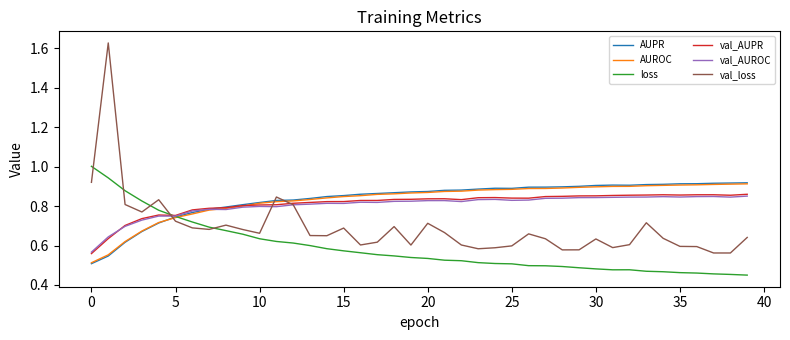

Reading right to left, what are all the values shown in this chart?

AUPR: 0.9	0.9	0.9	0.9	0.9	0.9	0.9	0.9	0.9	0.9	0.9	0.9	0.9	0.9	0.9	0.9	0.9	0.9	0.9	0.9	0.9	0.9	0.9	0.9	0.9	0.8	0.8	0.8	0.8	0.8	0.8	0.8	0.8	0.8	0.7	0.7	0.7	0.6	0.5	0.5
AUROC: 0.9	0.9	0.9	0.9	0.9	0.9	0.9	0.9	0.9	0.9	0.9	0.9	0.9	0.9	0.9	0.9	0.9	0.9	0.9	0.9	0.9	0.9	0.9	0.9	0.8	0.8	0.8	0.8	0.8	0.8	0.8	0.8	0.8	0.8	0.7	0.7	0.7	0.6	0.6	0.5
loss: 0.4	0.5	0.5	0.5	0.5	0.5	0.5	0.5	0.5	0.5	0.5	0.5	0.5	0.5	0.5	0.5	0.5	0.5	0.5	0.5	0.5	0.5	0.6	0.6	0.6	0.6	0.6	0.6	0.6	0.6	0.7	0.7	0.7	0.7	0.7	0.8	0.8	0.9	0.9	1.0
val_AUPR: 0.9	0.9	0.9	0.9	0.9	0.9	0.9	0.9	0.9	0.9	0.9	0.8	0.8	0.8	0.8	0.8	0.8	0.8	0.8	0.8	0.8	0.8	0.8	0.8	0.8	0.8	0.8	0.8	0.8	0.8	0.8	0.8	0.8	0.8	0.8	0.8	0.7	0.7	0.6	0.6
val_AUROC: 0.9	0.8	0.8	0.8	0.8	0.8	0.8	0.8	0.8	0.8	0.8	0.8	0.8	0.8	0.8	0.8	0.8	0.8	0.8	0.8	0.8	0.8	0.8	0.8	0.8	0.8	0.8	0.8	0.8	0.8	0.8	0.8	0.8	0.8	0.7	0.7	0.7	0.7	0.6	0.6
val_loss: 0.6	0.6	0.6	0.6	0.6	0.6	0.7	0.6	0.6	0.6	0.6	0.6	0.6	0.7	0.6	0.6	0.6	0.6	0.7	0.7	0.6	0.7	0.6	0.6	0.7	0.6	0.7	0.8	0.8	0.7	0.7	0.7	0.7	0.7	0.7	0.8	0.8	0.8	1.6	0.9